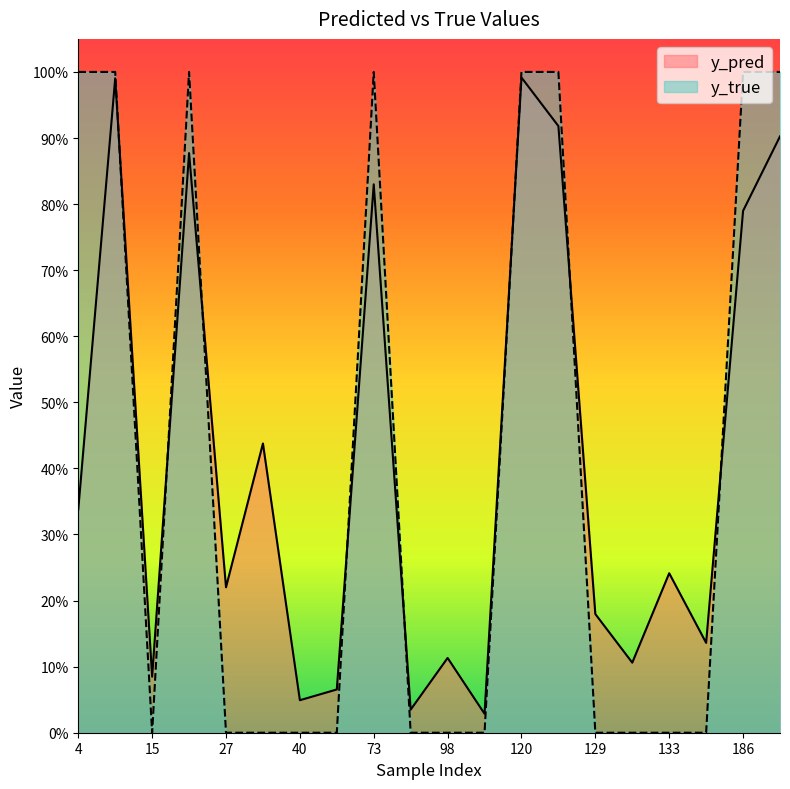

True or false: y_pred has a value of 0.7 at 34.

False